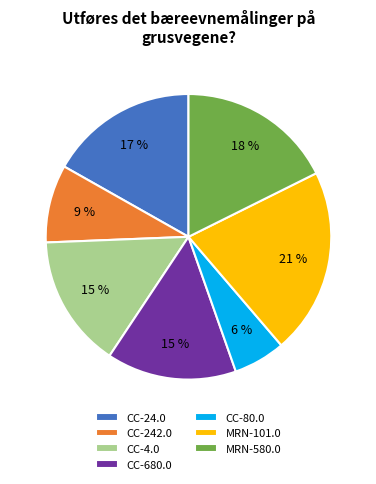

To the nearest percent, what is the average slice percentage?

14%